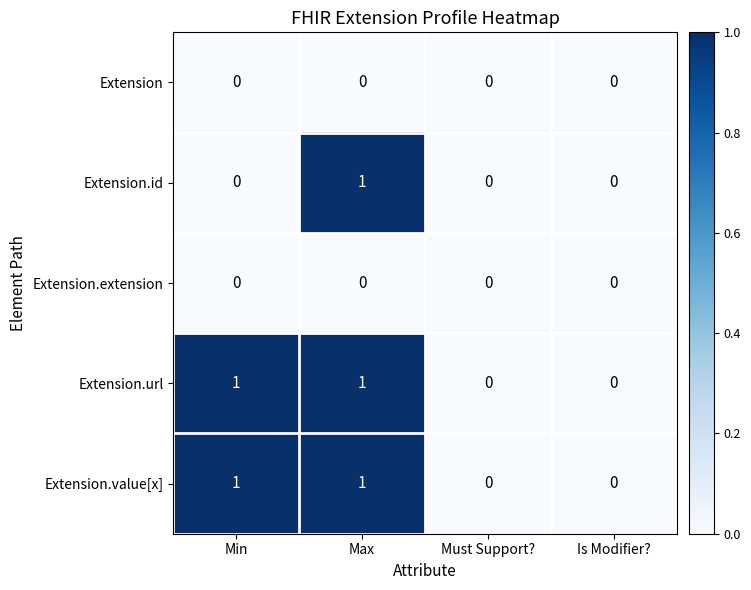

At which category is the sum across all series the highest?

Max